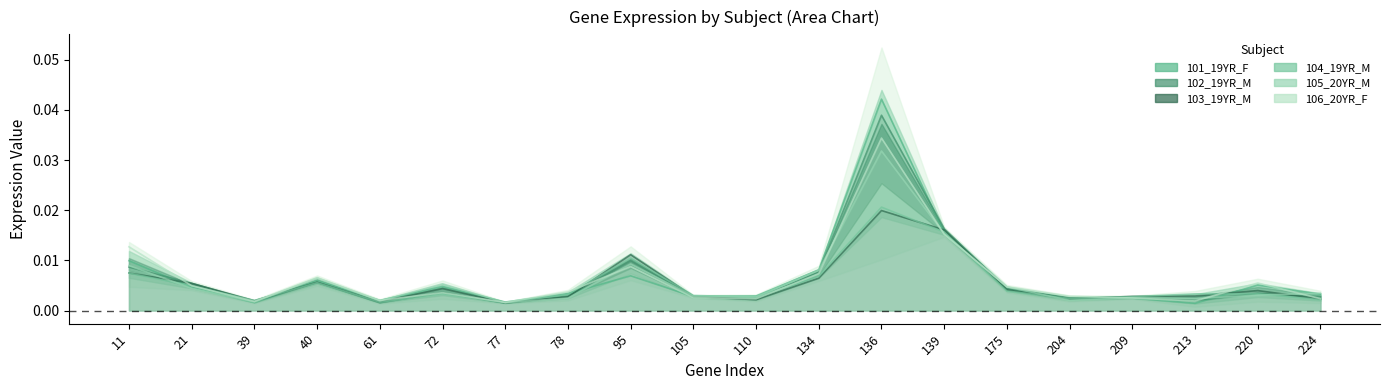

What are all the series names shown in the legend?

101_19YR_F, 102_19YR_M, 103_19YR_M, 104_19YR_M, 105_20YR_M, 106_20YR_F